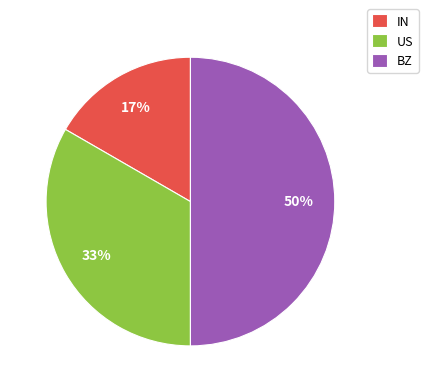

What is the smallest slice in the pie chart?

IN